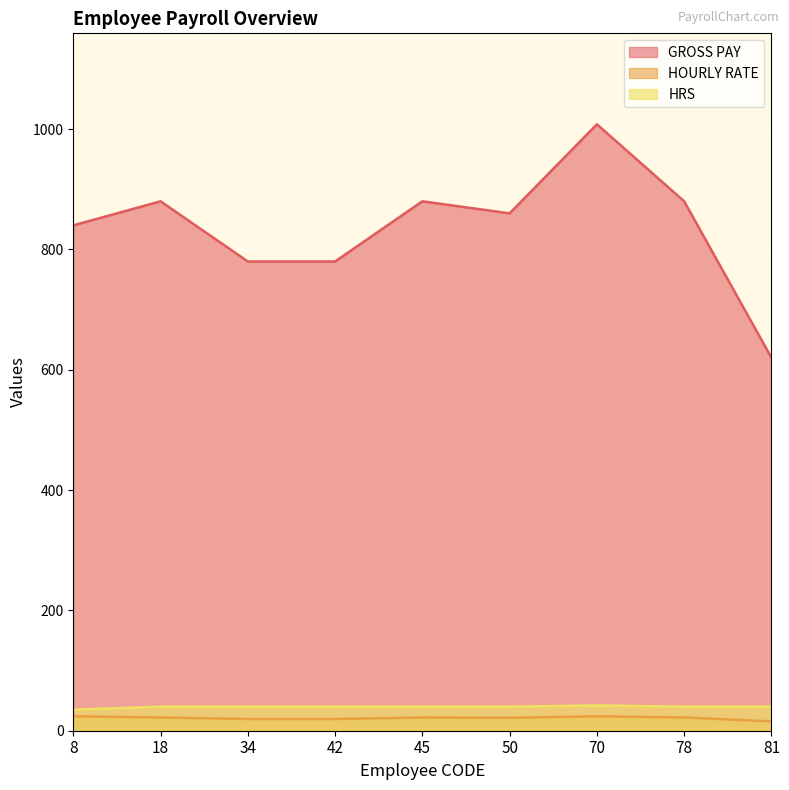

What are all the series names shown in the legend?

GROSS PAY, HOURLY RATE, HRS